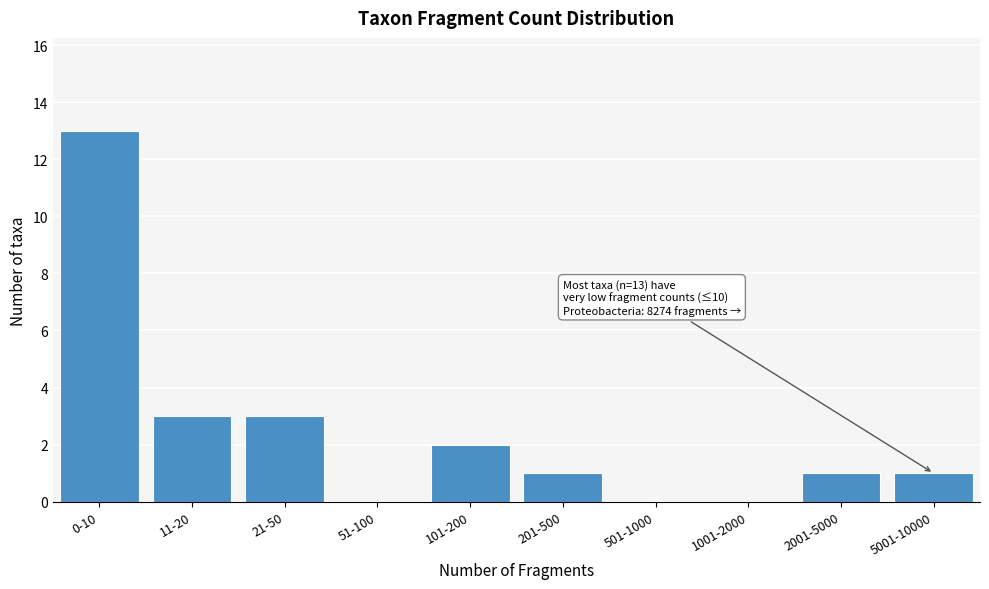

Reading right to left, what are all the values shown in this chart?

5001-10000=1	2001-5000=1	1001-2000=0	501-1000=0	201-500=1	101-200=2	51-100=0	21-50=3	11-20=3	0-10=13